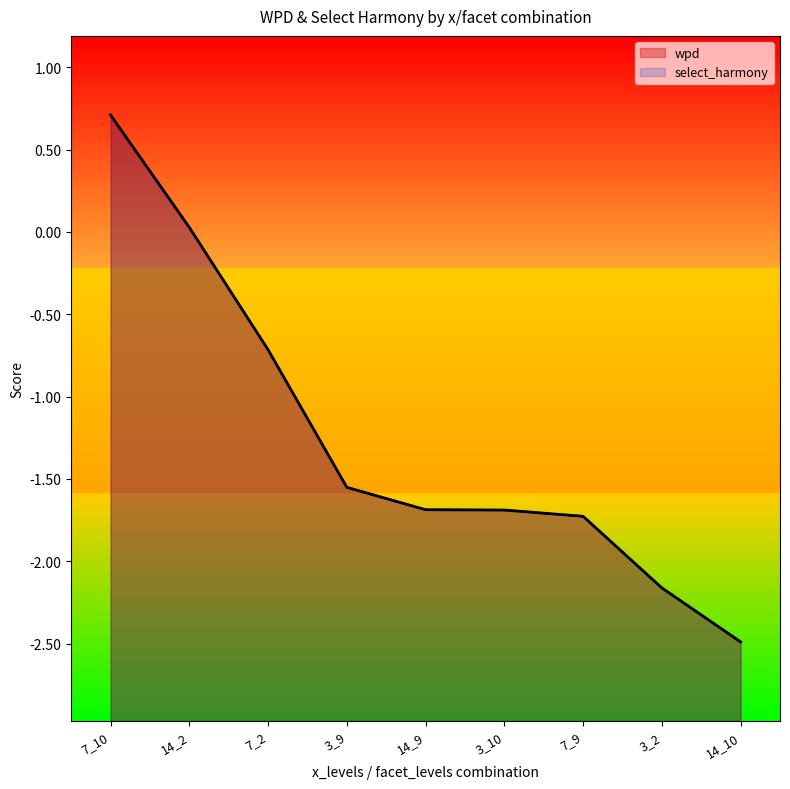

What is the label of the 6th point from the left?

3_10